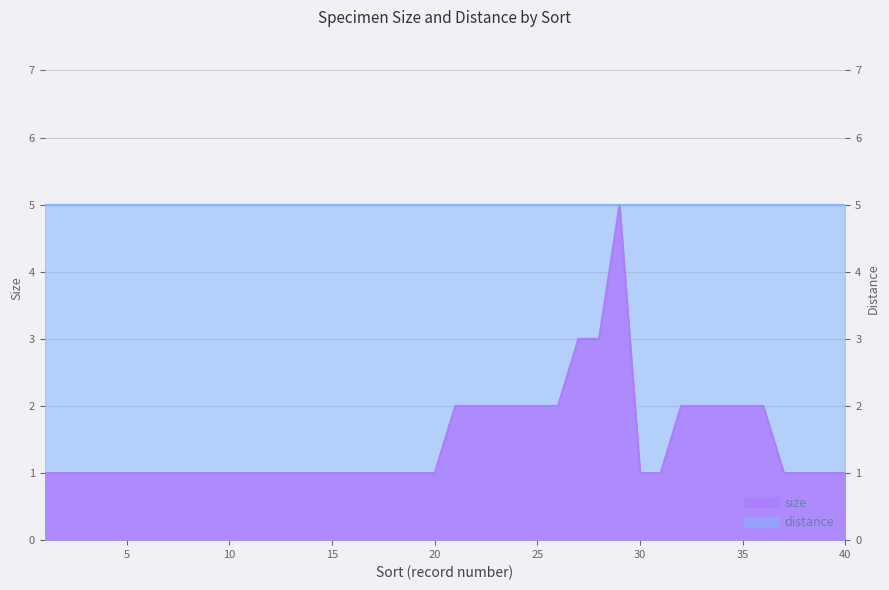

Where is the first local maximum?

29